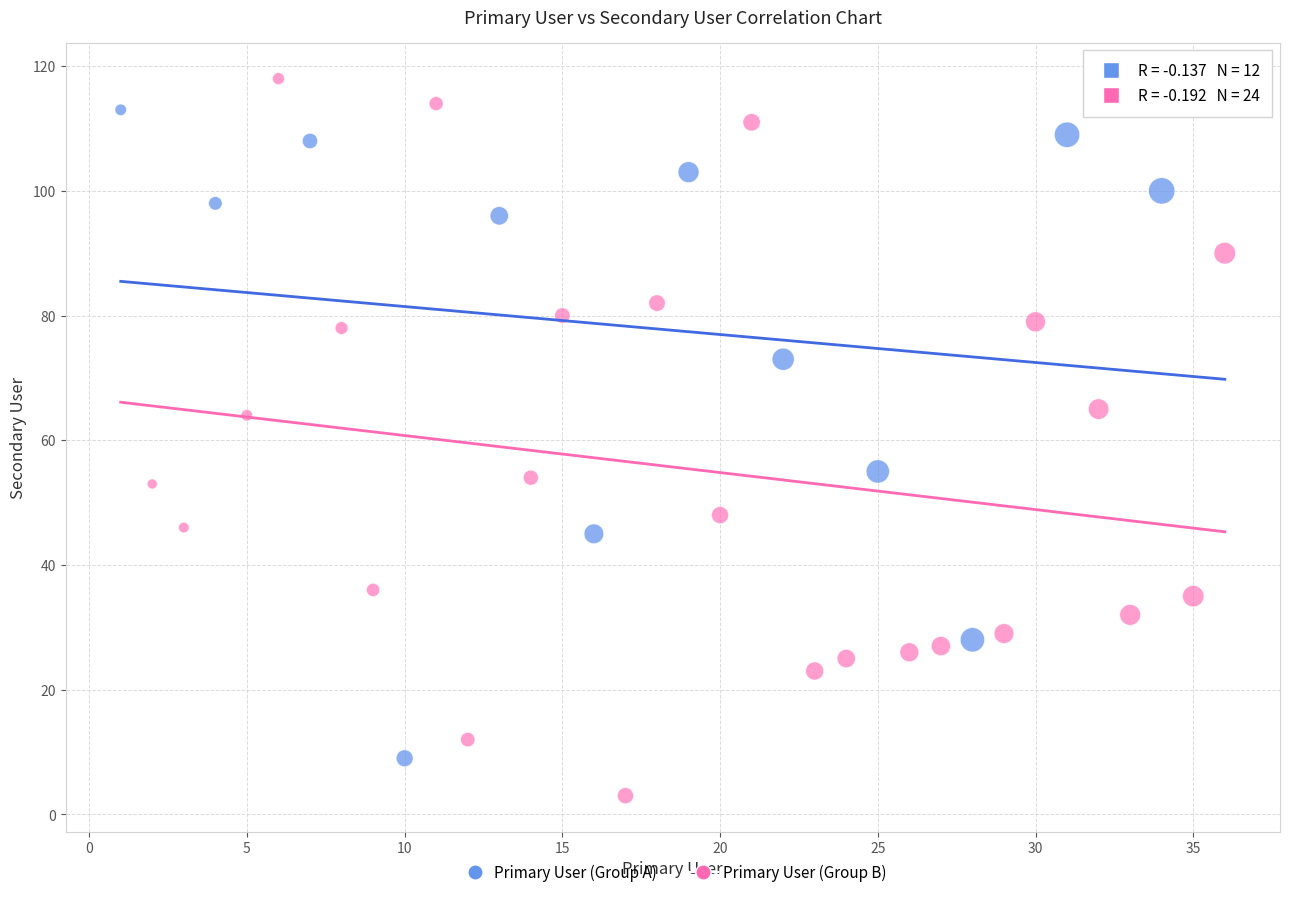

Which series has the largest Y range (max minus min)?

Primary User (Group B)